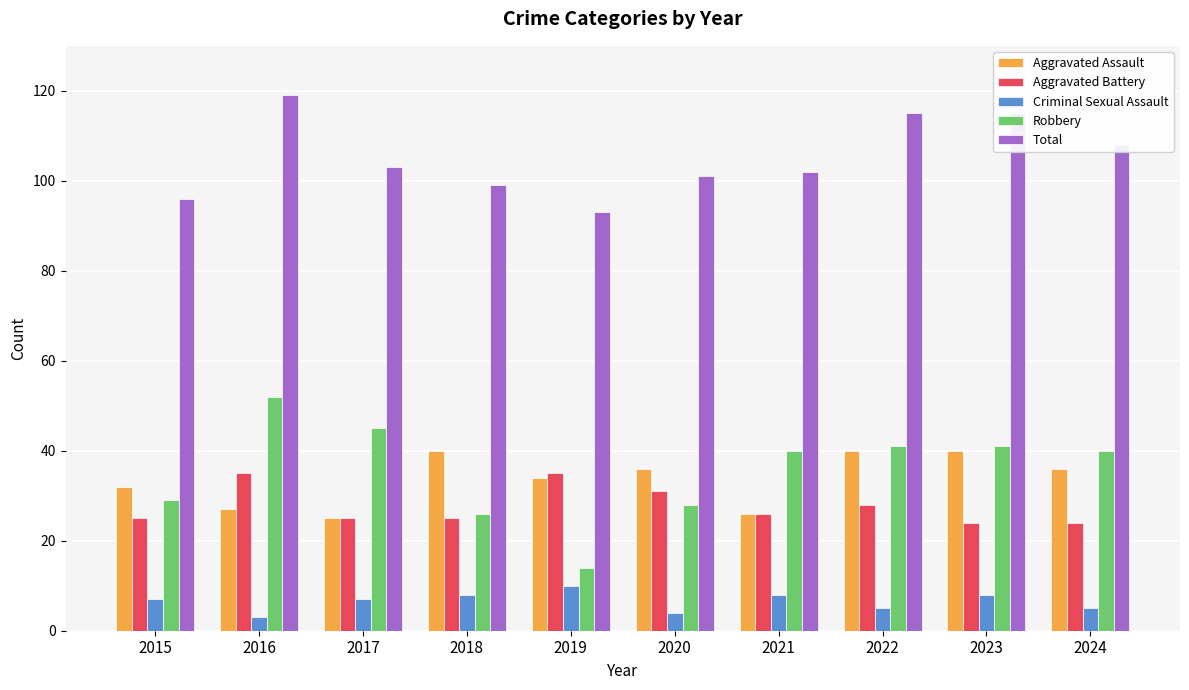

What is the approximate value of Criminal Sexual Assault at 2023?

8